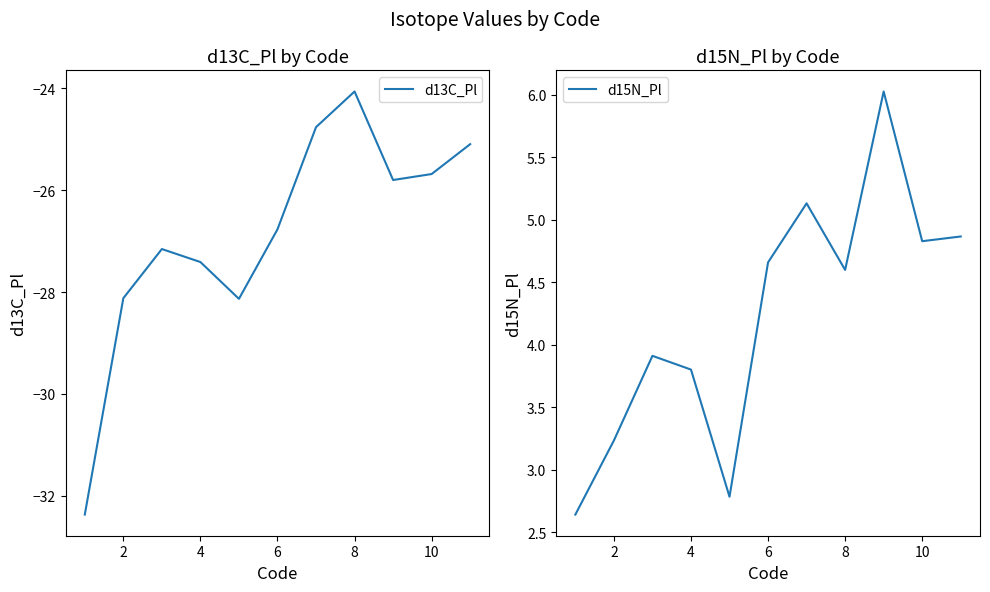

Where does the d15N_Pl series first go above 4?

6